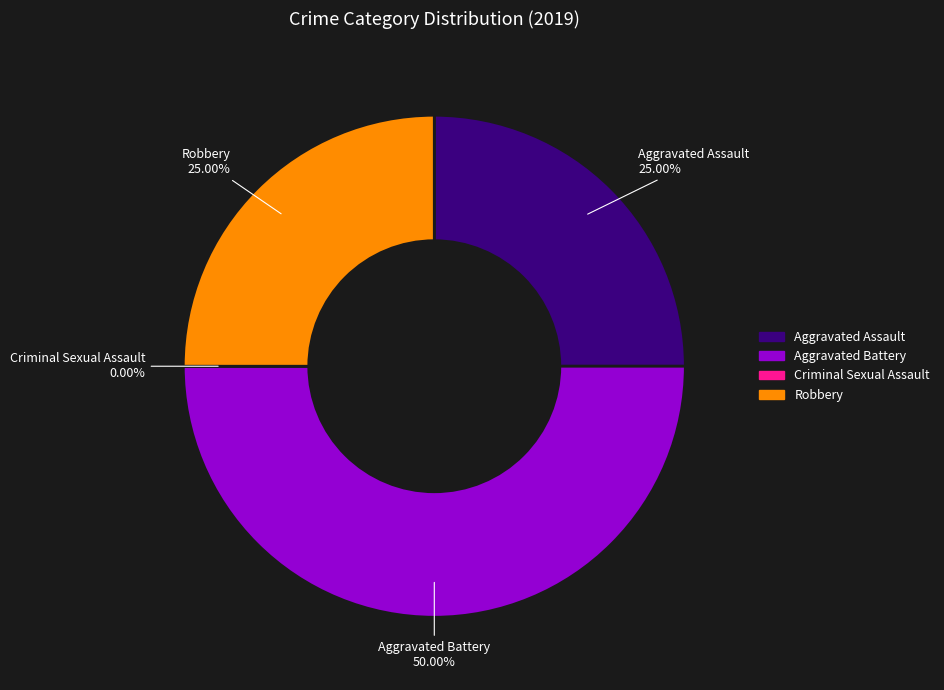

Rank the categories by value from highest to lowest.

Aggravated Battery, Aggravated Assault, Robbery, Criminal Sexual Assault